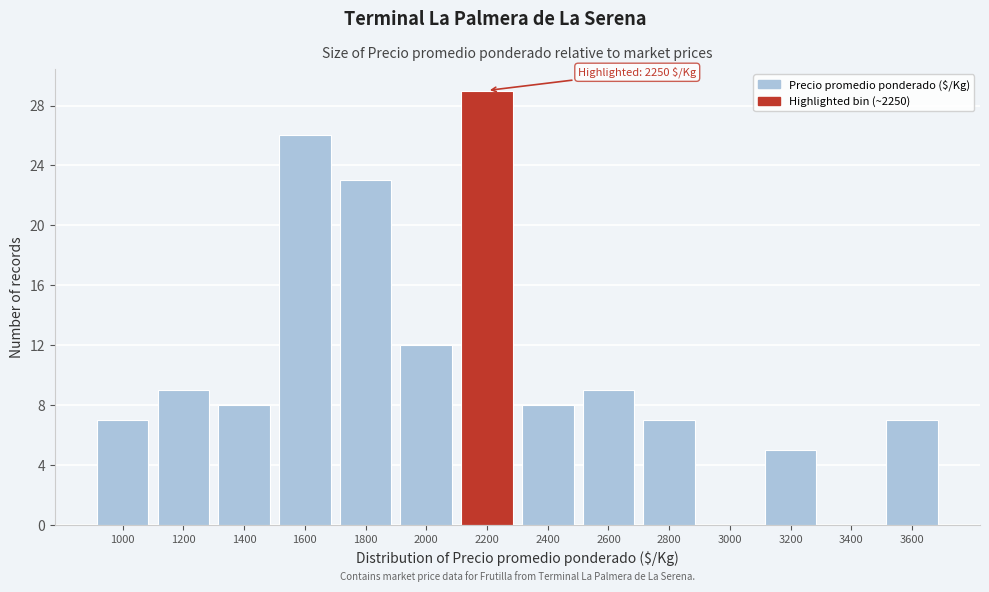

Reading left to right, transcribe all the data shown in this chart.

1000=7	1200=9	1400=8	1600=26	1800=23	2000=12	2200=29	2400=8	2600=9	2800=7	3000=0	3200=5	3400=0	3600=7